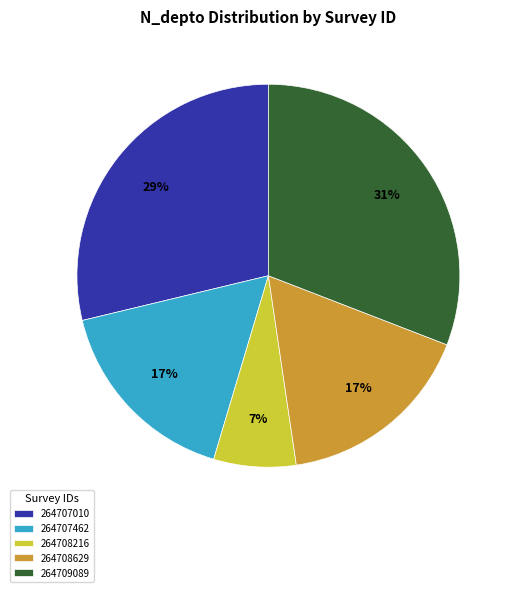

What is the smallest slice in the pie chart?

264708216